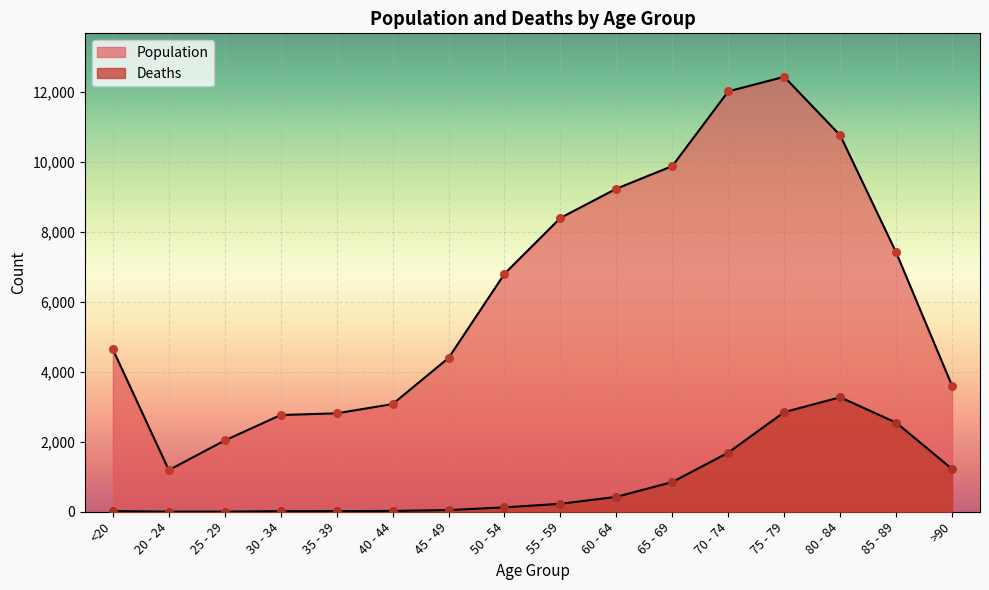

Which series has the widest spread of Y values?

Population